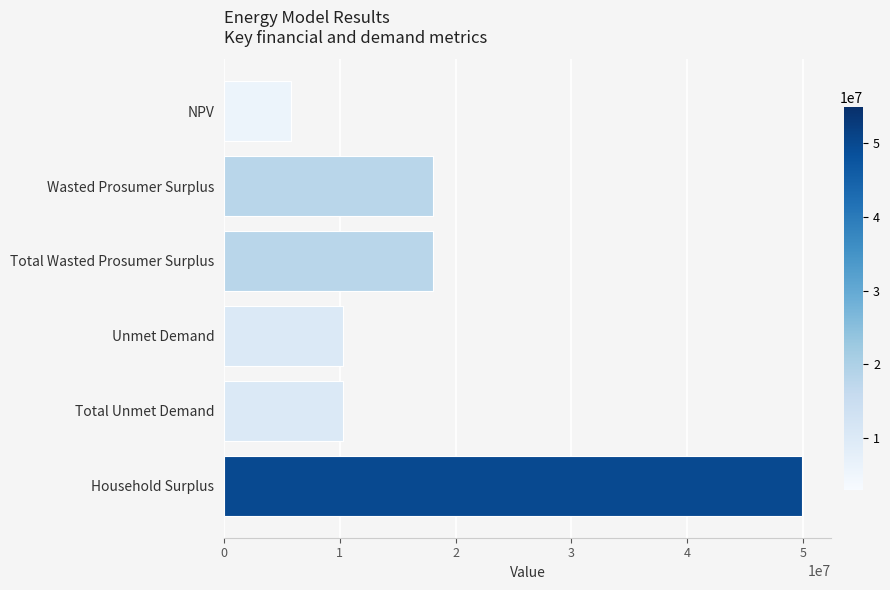

Between Total Wasted Prosumer Surplus and NPV, which is larger?

Total Wasted Prosumer Surplus